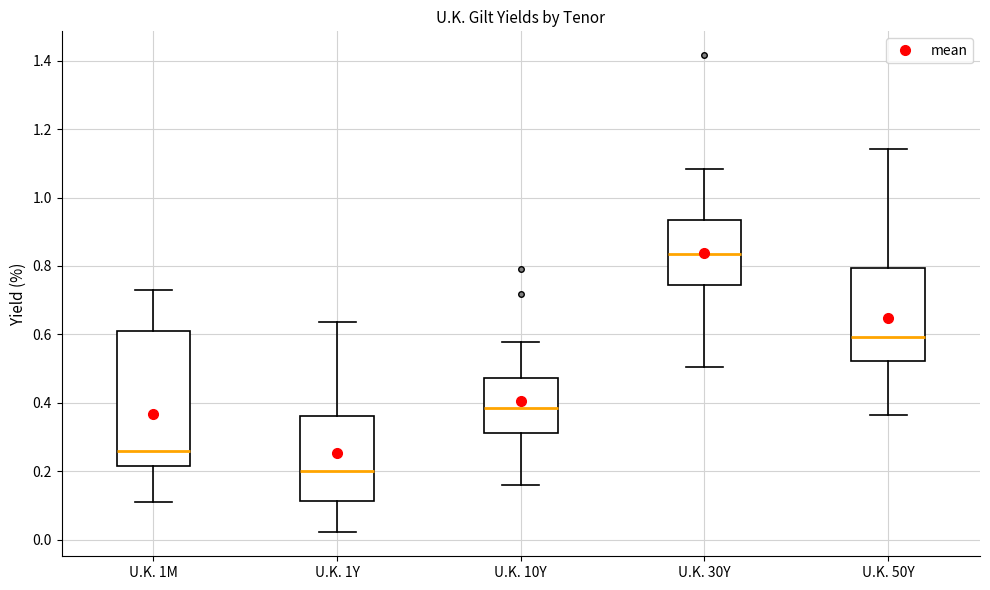

Which box's median line is the highest?

U.K. 30Y